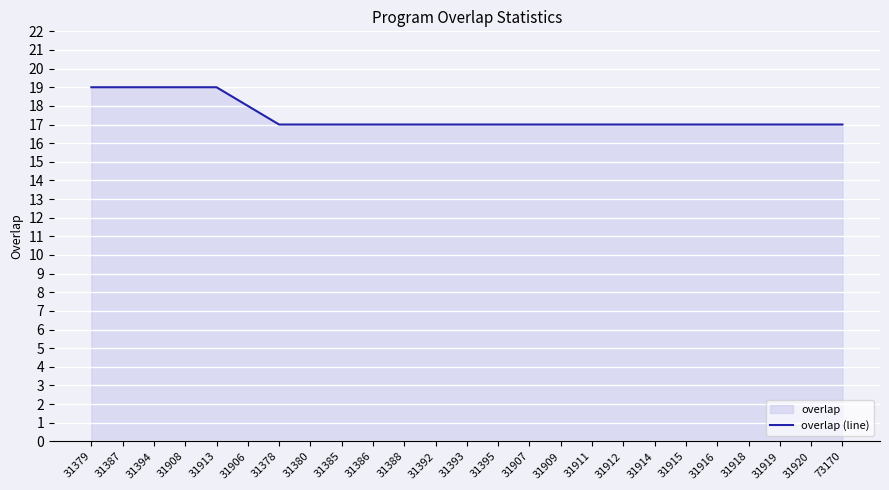

How many lines are shown in the chart?

1